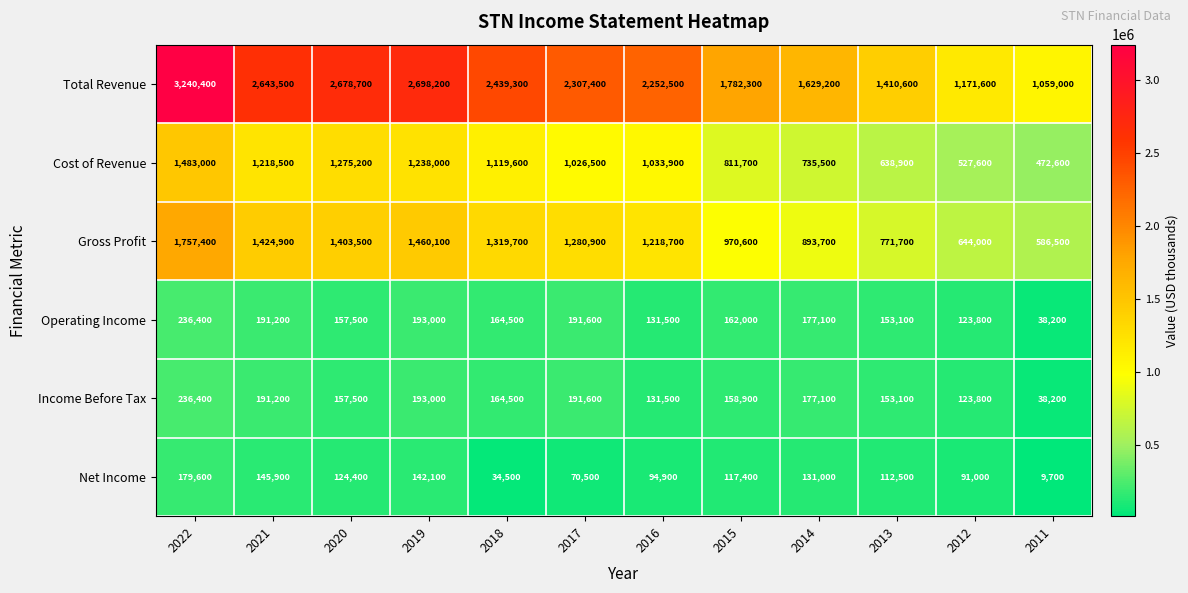

Is it true that Net Income equals 40504 at 2016?

False